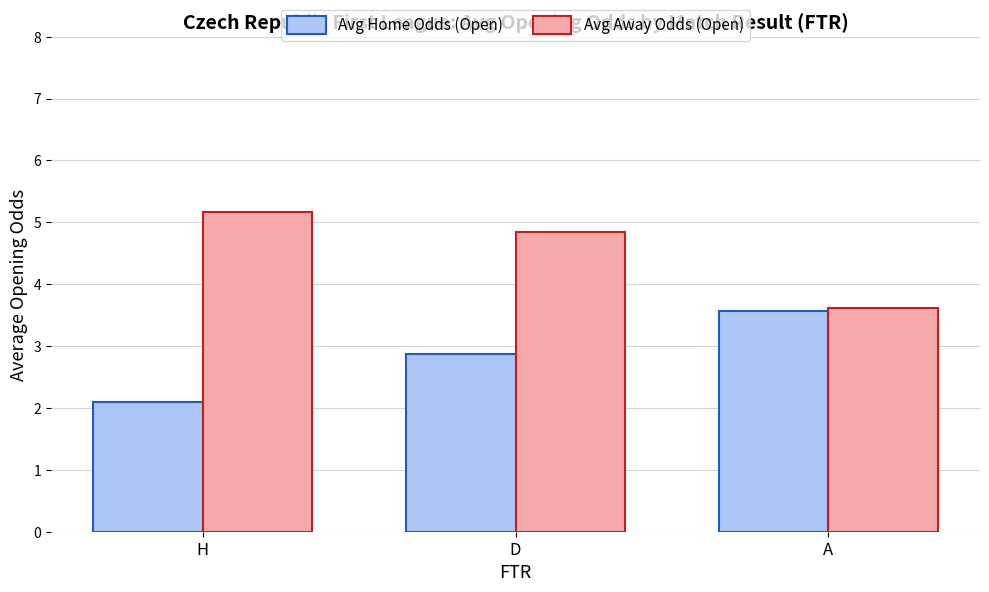

What is the value of the Avg Home Odds (Open) bar at the 3rd from the left?

3.6